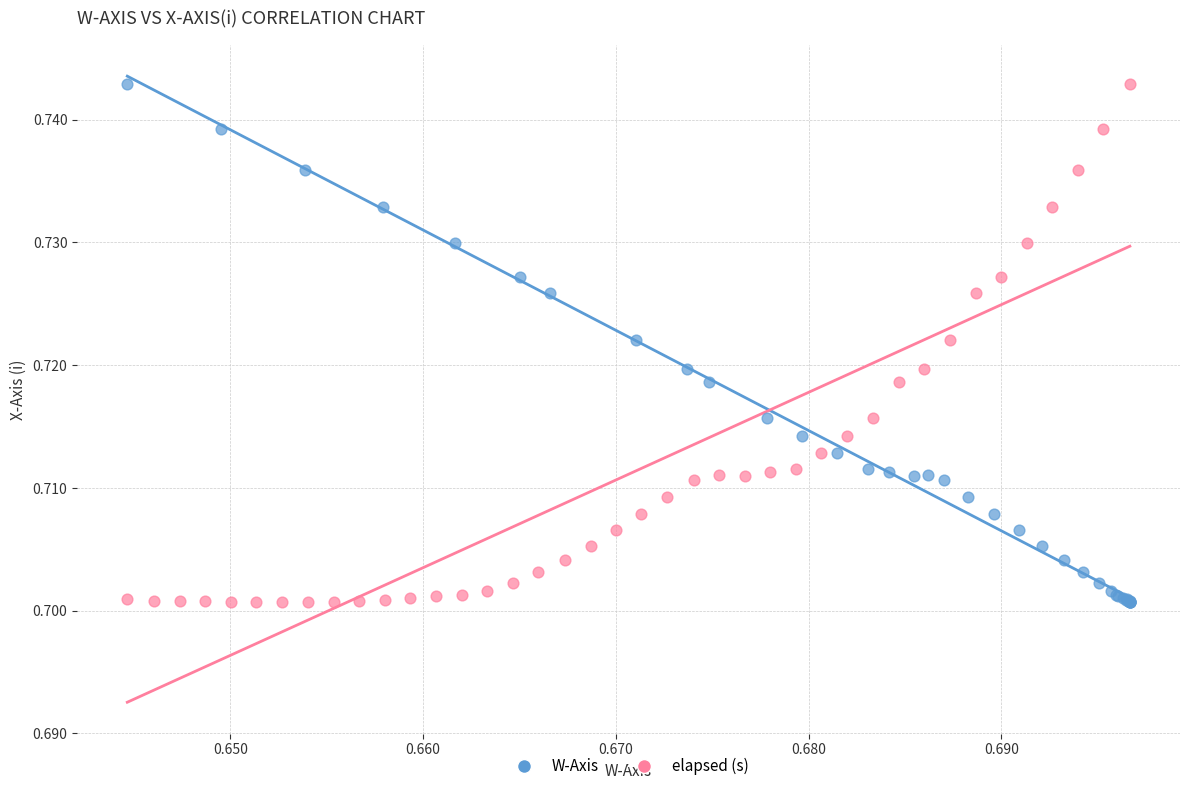

What are all the series names shown in the legend?

W-Axis, elapsed (s)